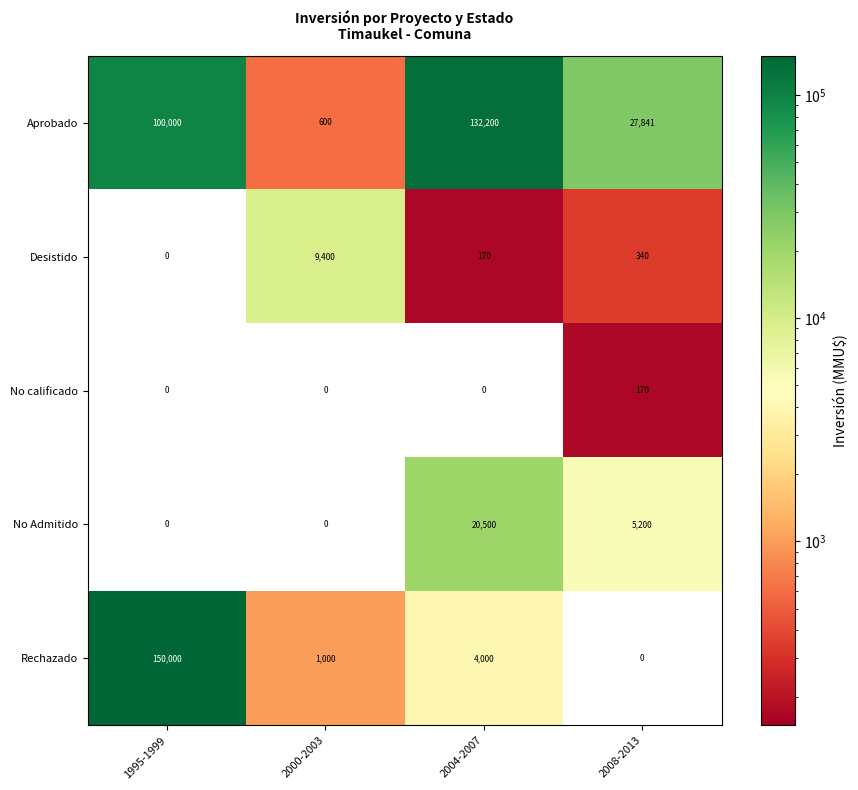

True or false: Desistido has a value of 217 at 2008-2013.

False